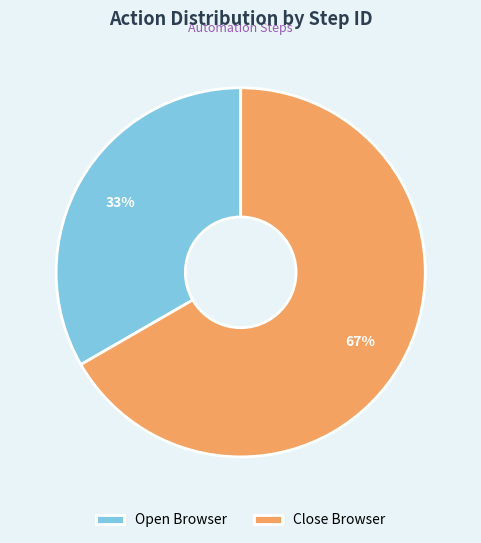

To the nearest percent, what portion does Open Browser represent?

33%